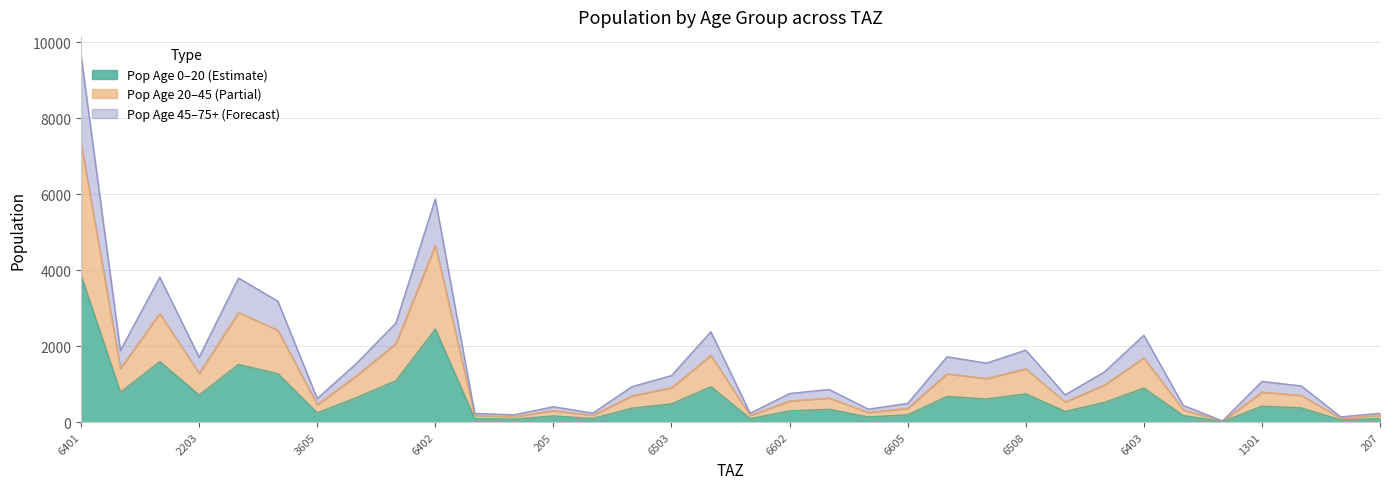

Where does the pop_0_to_20 series first go above 418?

6401